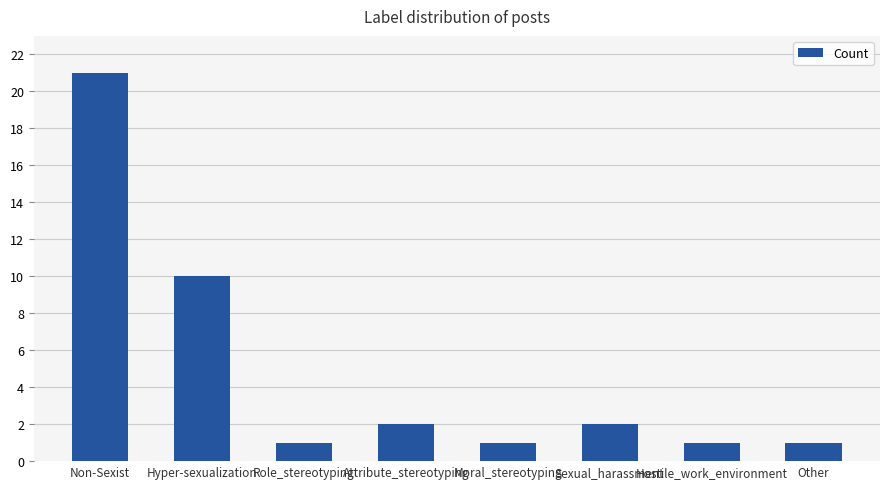

What is the change in value from Non-Sexist to Hyper-sexualization?

-11